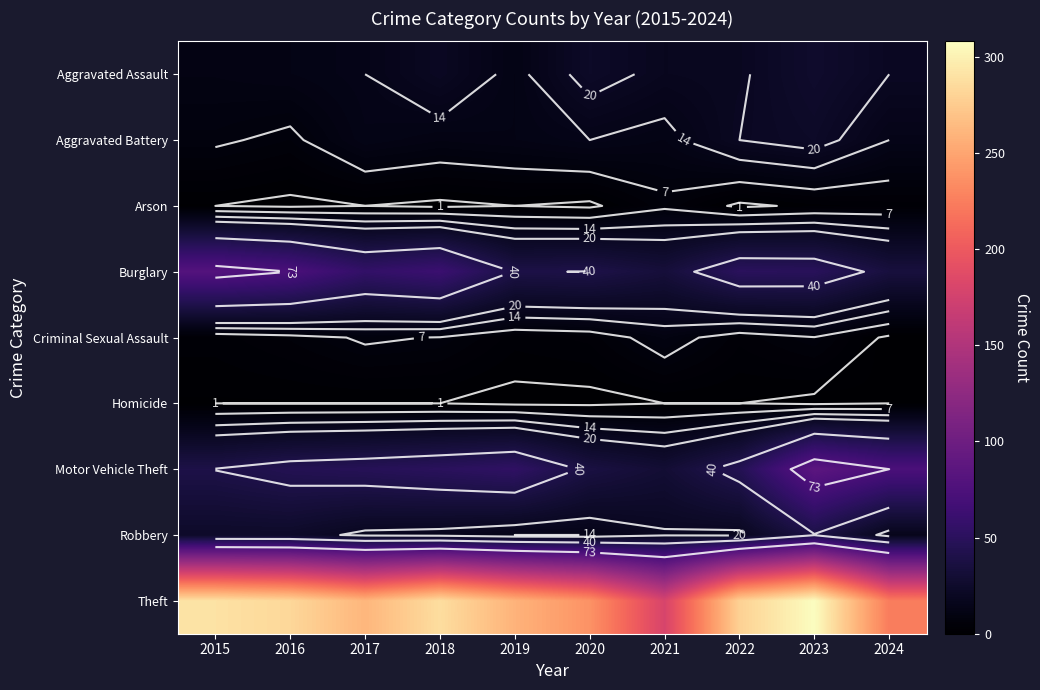

At how many categories does at least one series exceed 290?

1